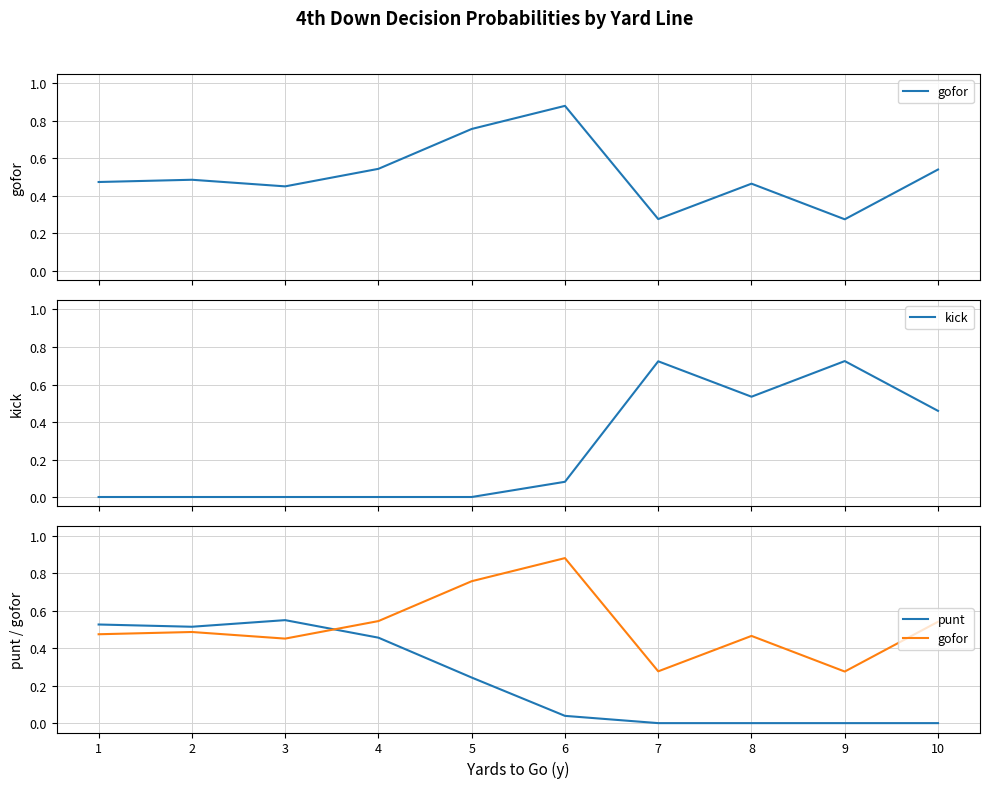

True or false: punt and kick intersect in this chart.

True